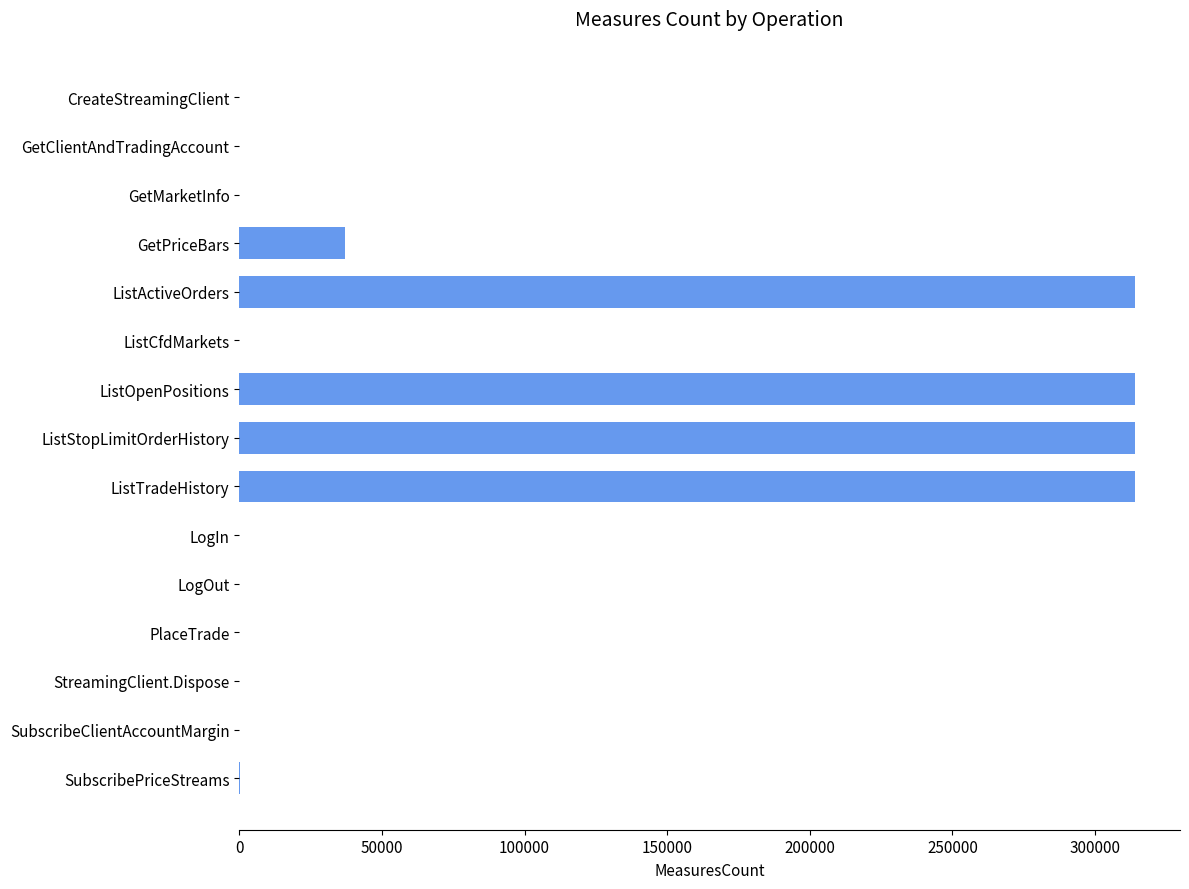

Between GetPriceBars and ListTradeHistory, which is larger?

ListTradeHistory